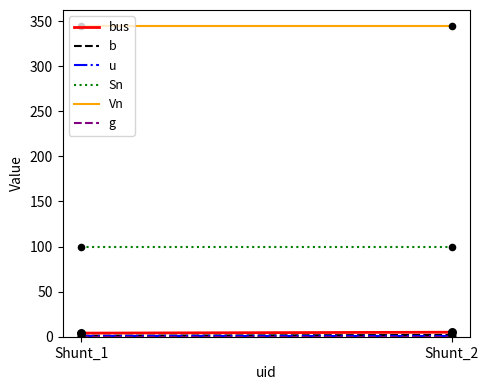

Is the value of bus at Shunt_2 greater than the value of g at Shunt_1?

Yes